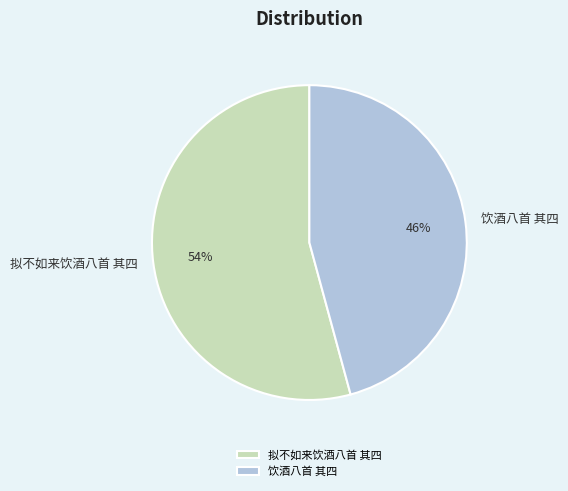

To the nearest percent, what is the difference between the 拟不如来饮酒八首 其四 and 饮酒八首 其四 slice percentages?

8%